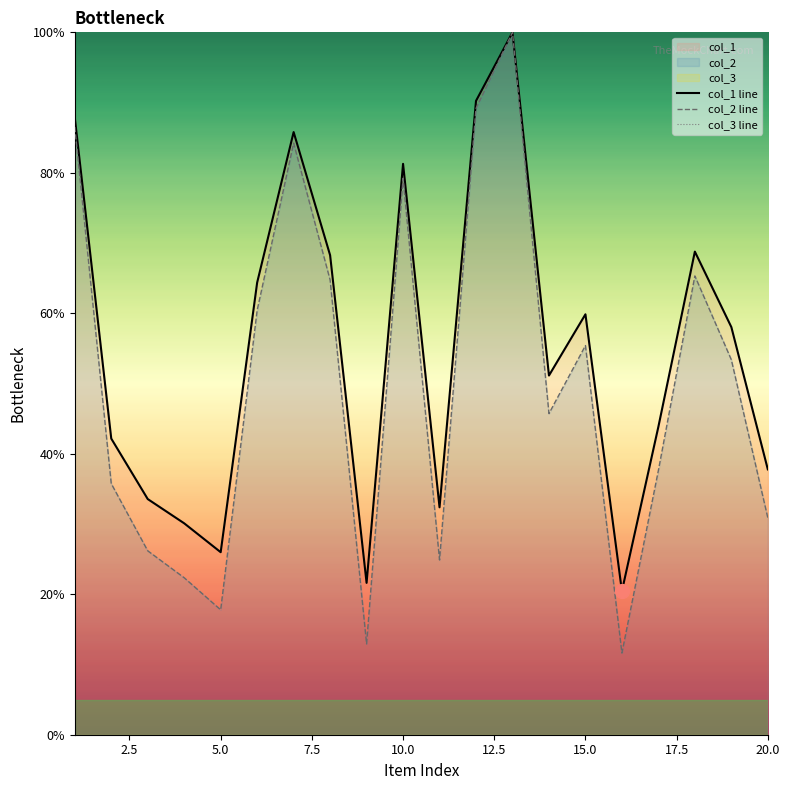

Which series contains the highest Y value?

col_1 line